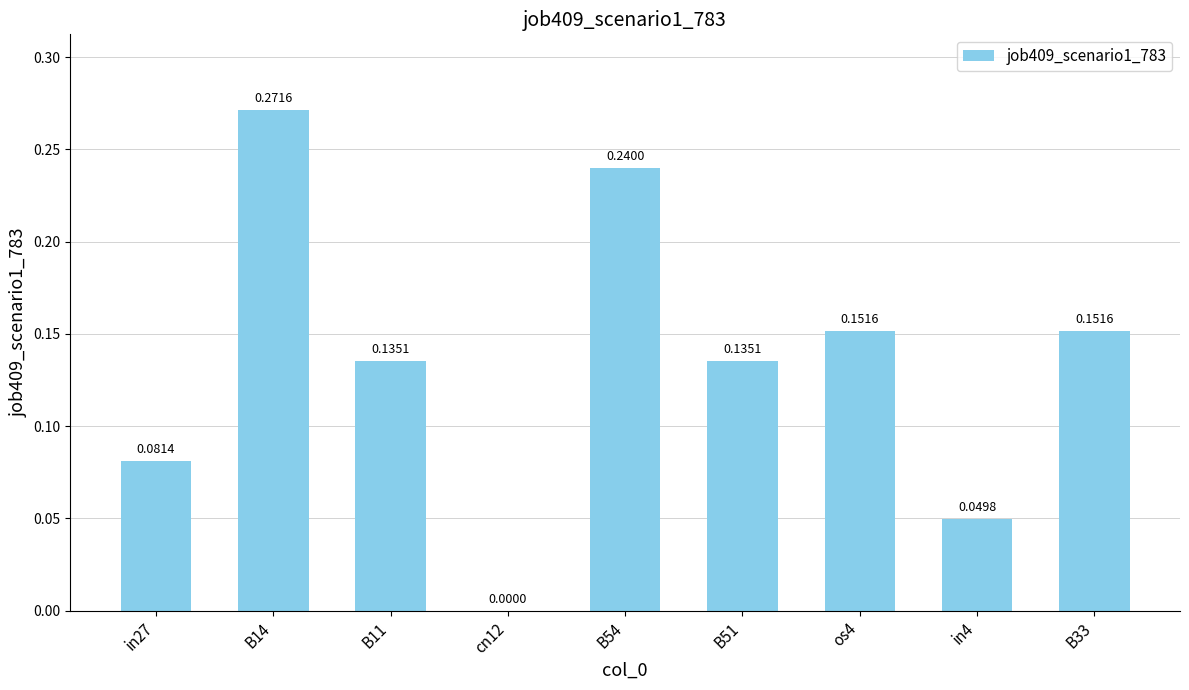

What is the sum of all values?

1.2